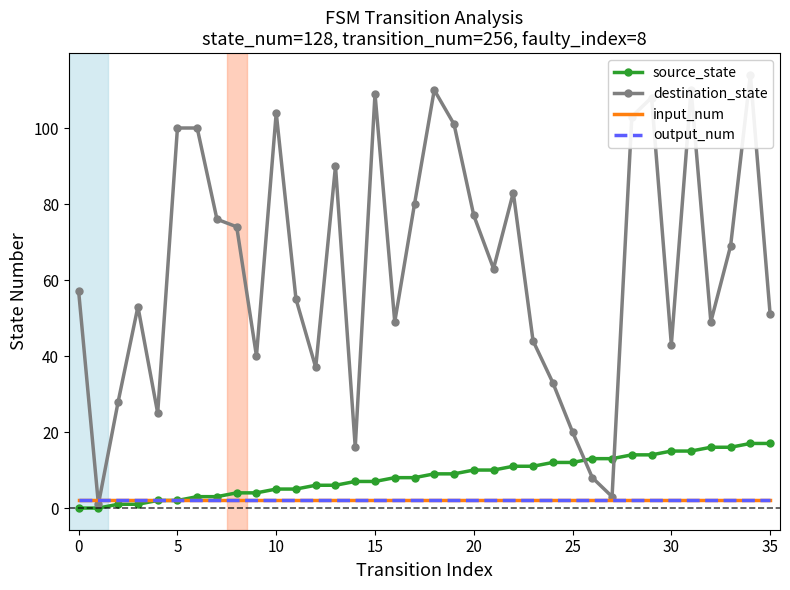

How many series are shown in this chart?

4